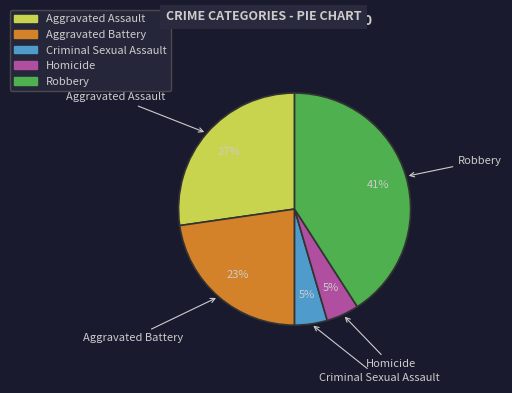

Does any single category account for the majority?

No